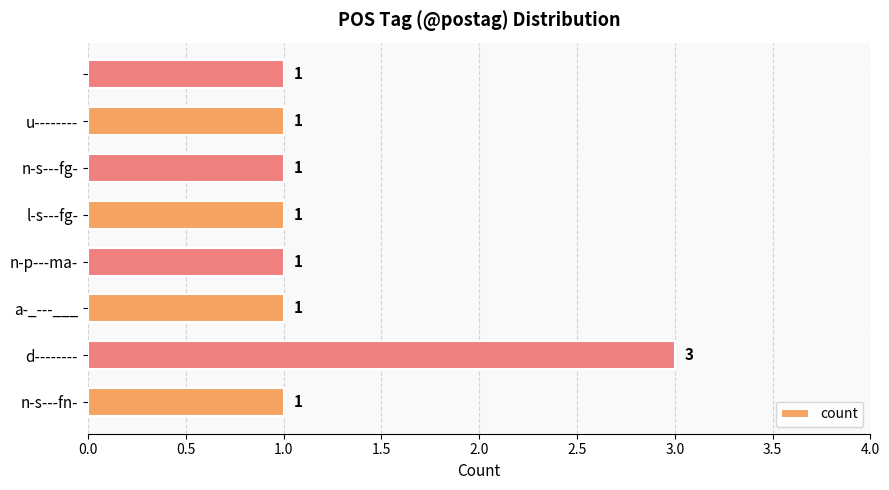

Does the chart contain stacked bars?

No